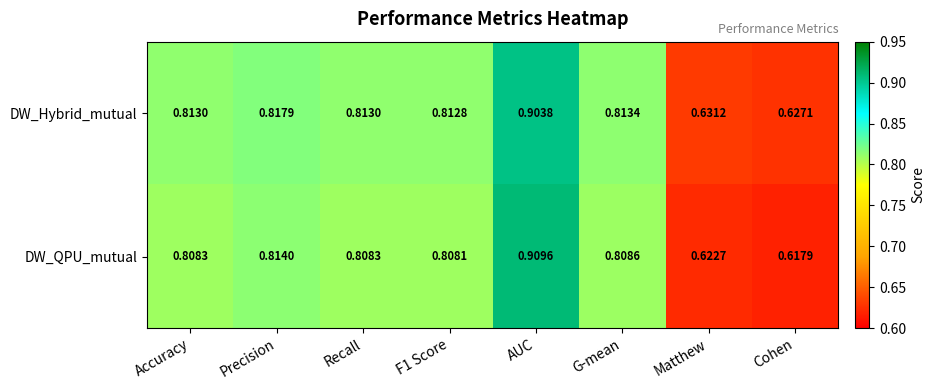

What is the total value across all series at Accuracy?

1.6